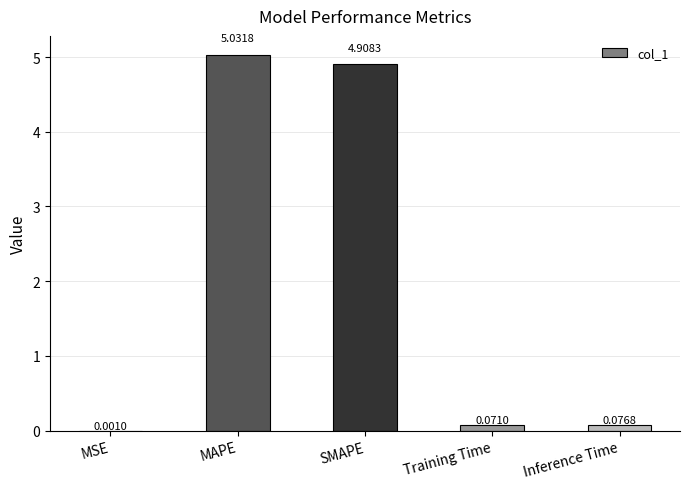

Where is the data nearest to the value 2?

Inference Time